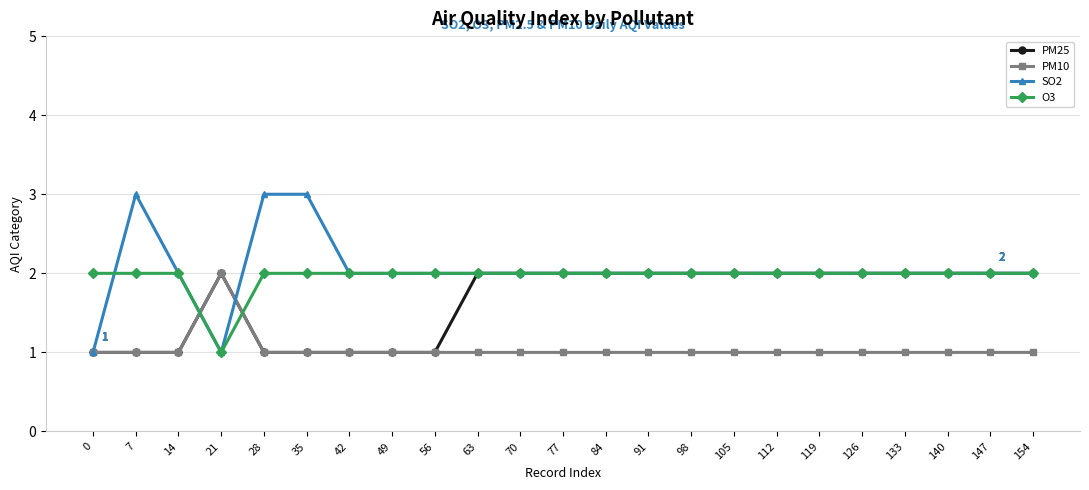

The O3 series shows 3 at 28. True or false?

False